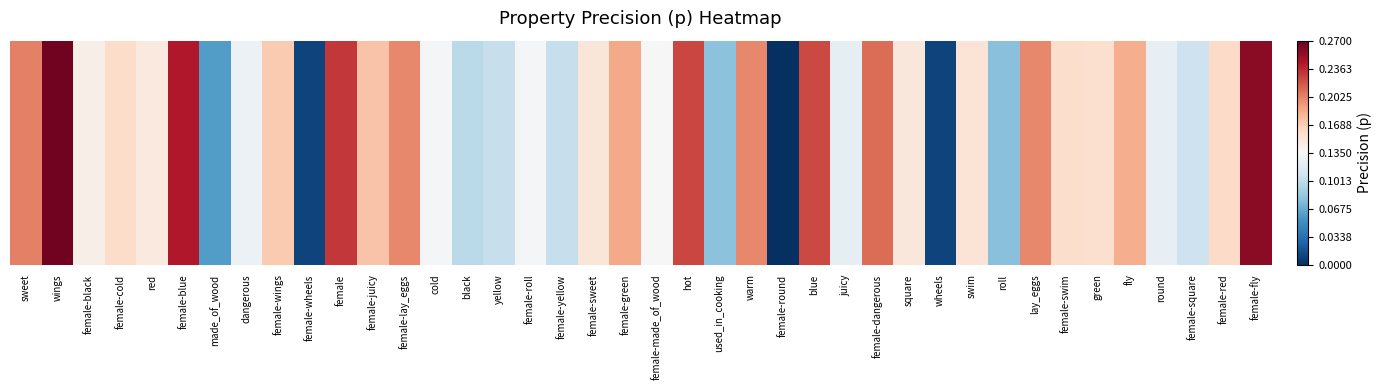

List the labels in order of value, largest first.

wings, female-fly, female-blue, female, hot, blue, female-dangerous, sweet, female-lay_eggs, lay_eggs, warm, female-green, fly, female-juicy, female-wings, female-red, female-cold, female-swim, green, swim, female-sweet, square, red, female-black, female-made_of_wood, cold, female-roll, dangerous, round, juicy, female-square, yellow, female-yellow, black, used_in_cooking, roll, made_of_wood, female-wheels, wheels, female-round